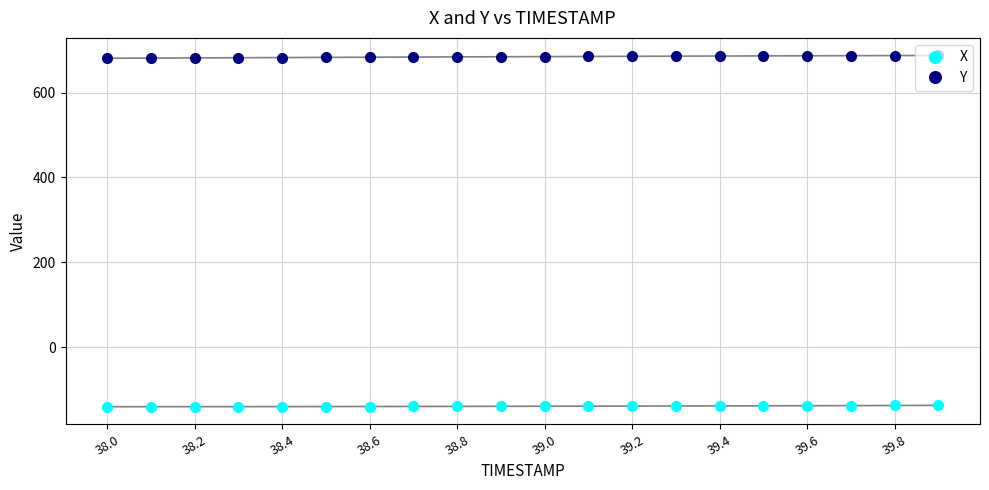

Rank the series by their average value, from highest to lowest.

Y, X